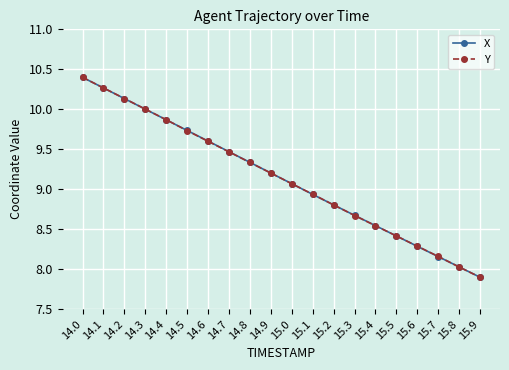

How many data points in X are less than 9?

9